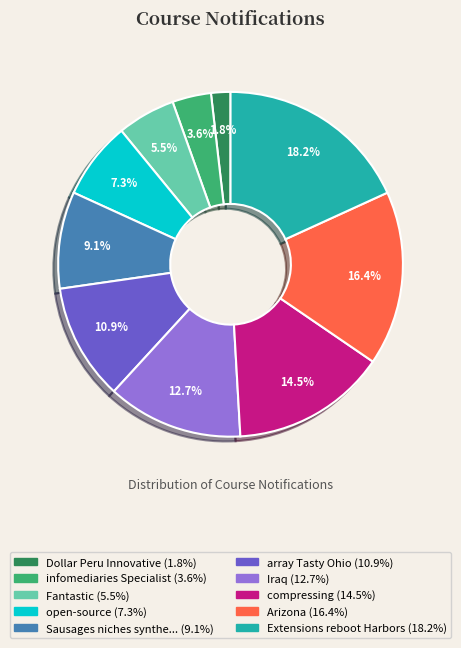

Is there any slice that represents more than half of the pie?

No